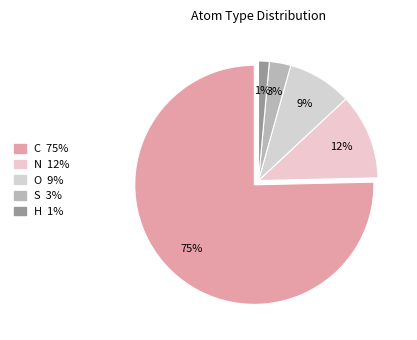

What percentage do O and N together represent?

20.3%